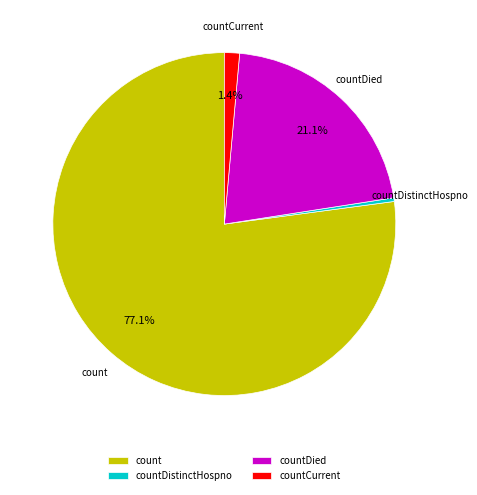

What percentage is NOT represented by countCurrent?

98.6%